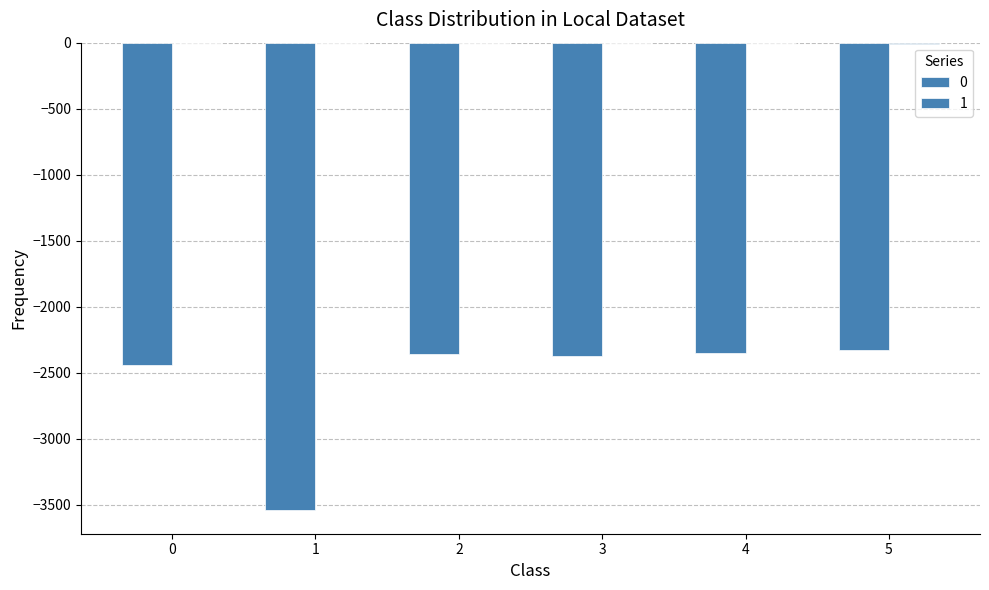

How many categories are shown in the chart?

6